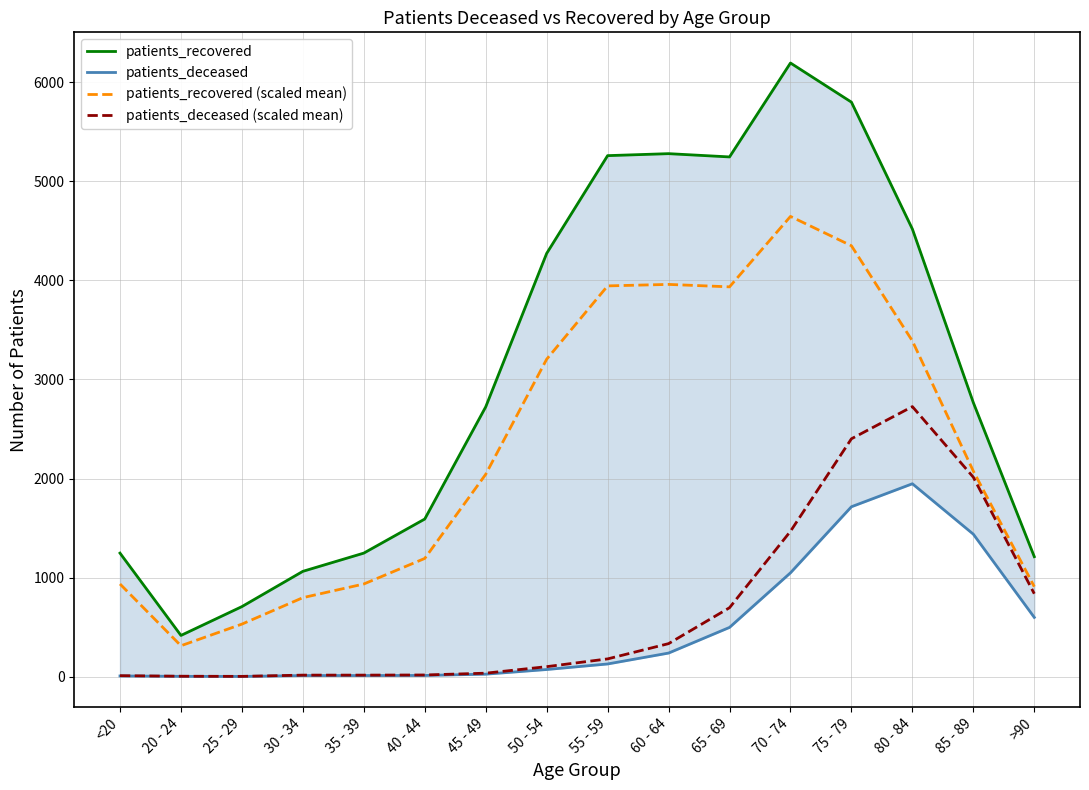

What is the smallest value displayed?

2.0